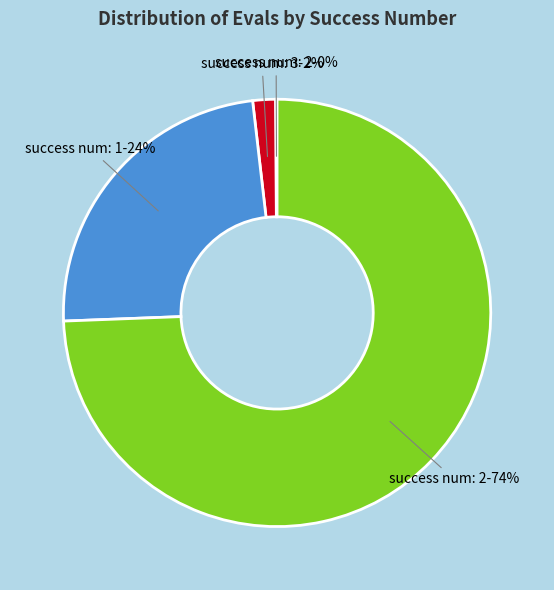

To the nearest percent, what is the average slice percentage?

25%